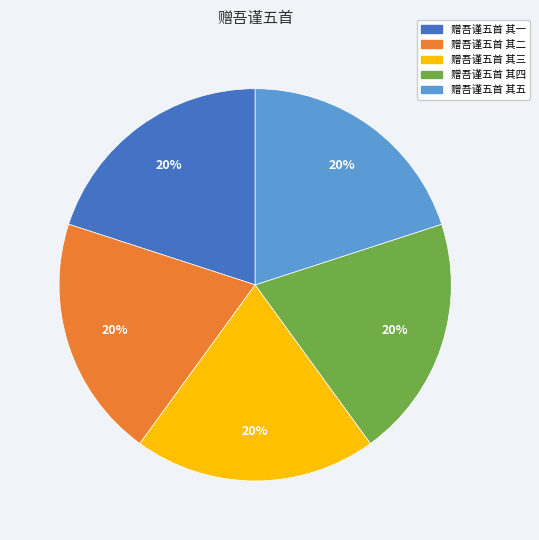

To the nearest percent, what percentage of the pie is 赠吾谨五首 其二?

20%